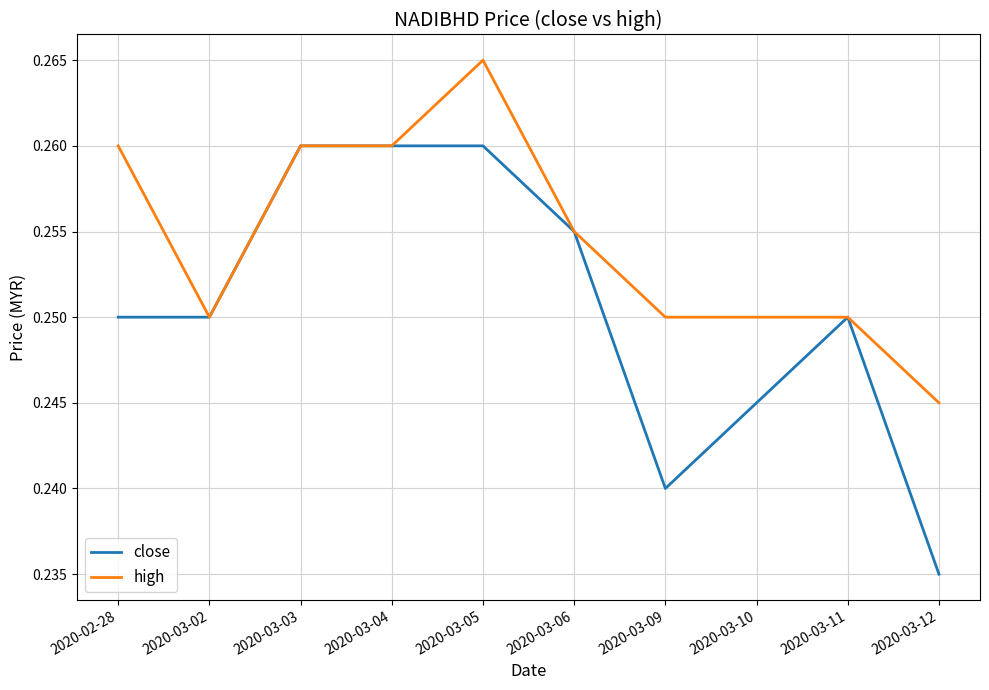

Which series has the widest spread of values?

close